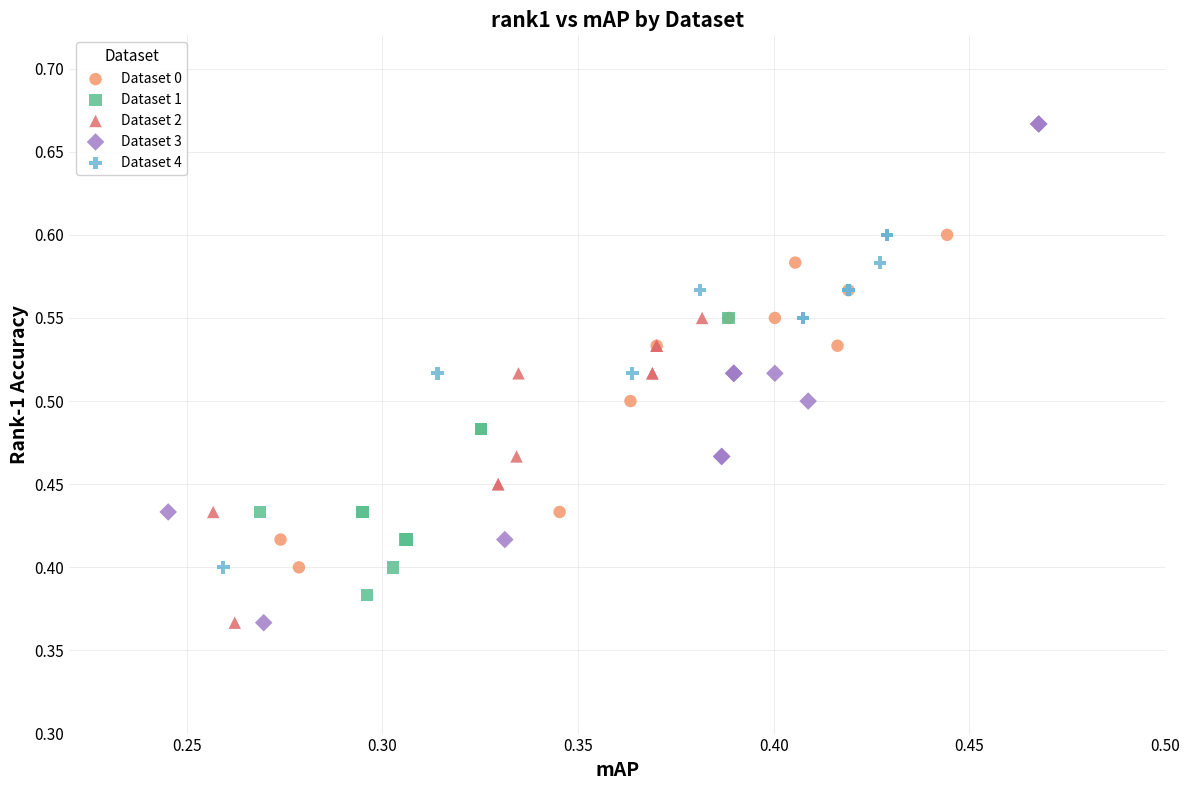

Which series reaches the maximum Y coordinate?

Dataset 3